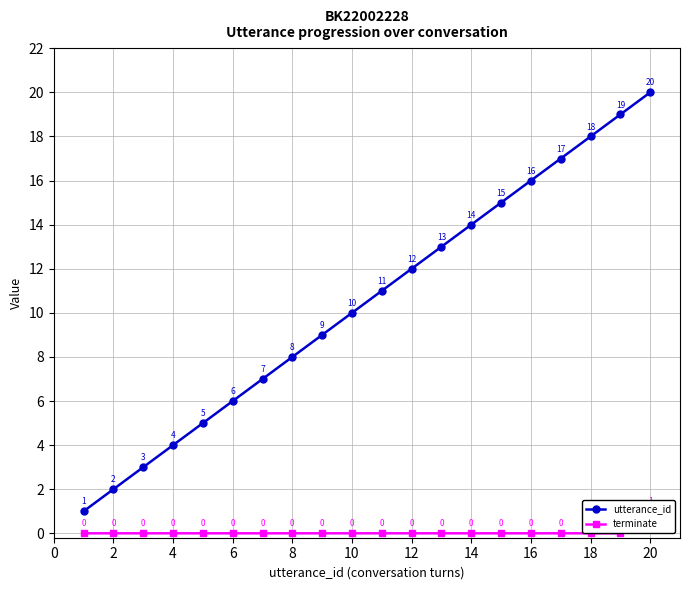

The utterance_id series shows 3 at 4. True or false?

False